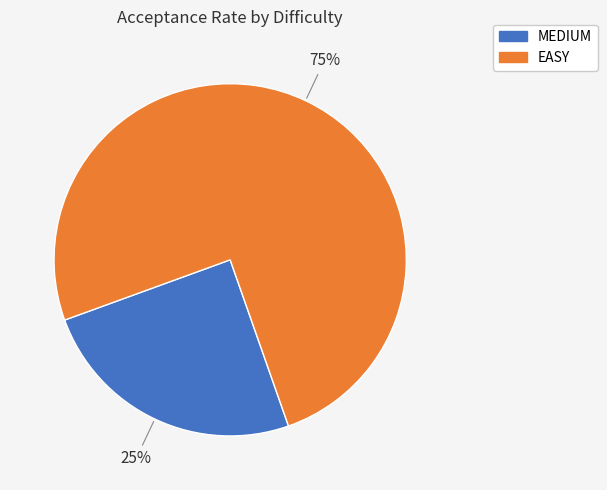

To the nearest percent, what is the average slice percentage?

50%